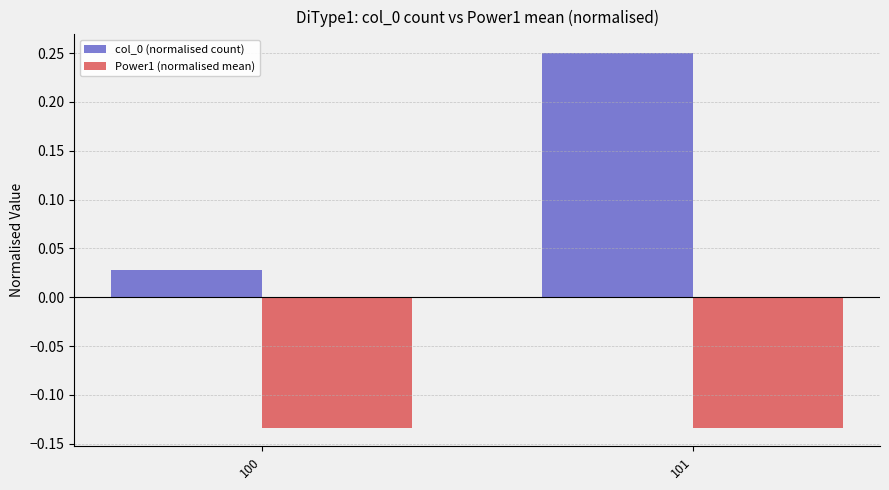

What is the sum of the Power1 (normalised mean) values at 100 and 101?

-0.3